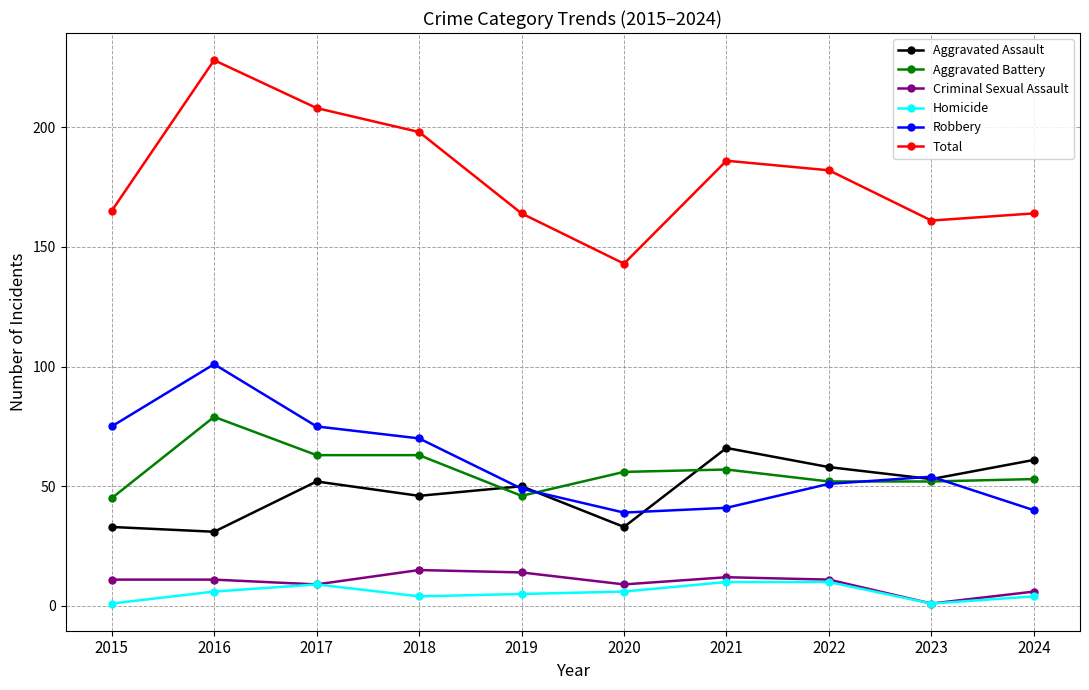

How many interior local peaks does the Total series have?

2